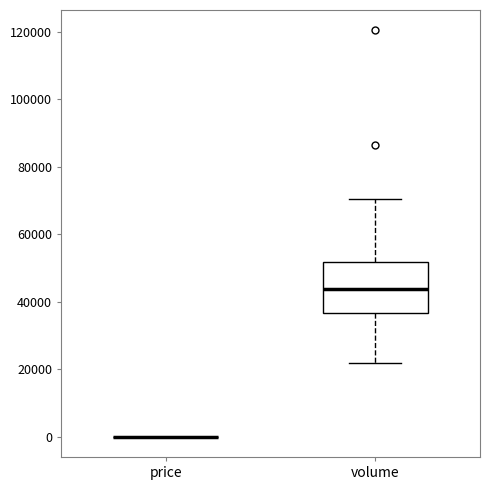

Reading left to right, transcribe this box plot: for each box, give where its median line is, the range the box spans, and where its two whiskers end, as read against the y-axis. The values are not printed on the chart, so give them approximately, as read against the axis.

price: box collapsed to a line at 0, whiskers 0 to 0
volume: median 44000, box 36000 to 52000, whiskers 22000 to 70000